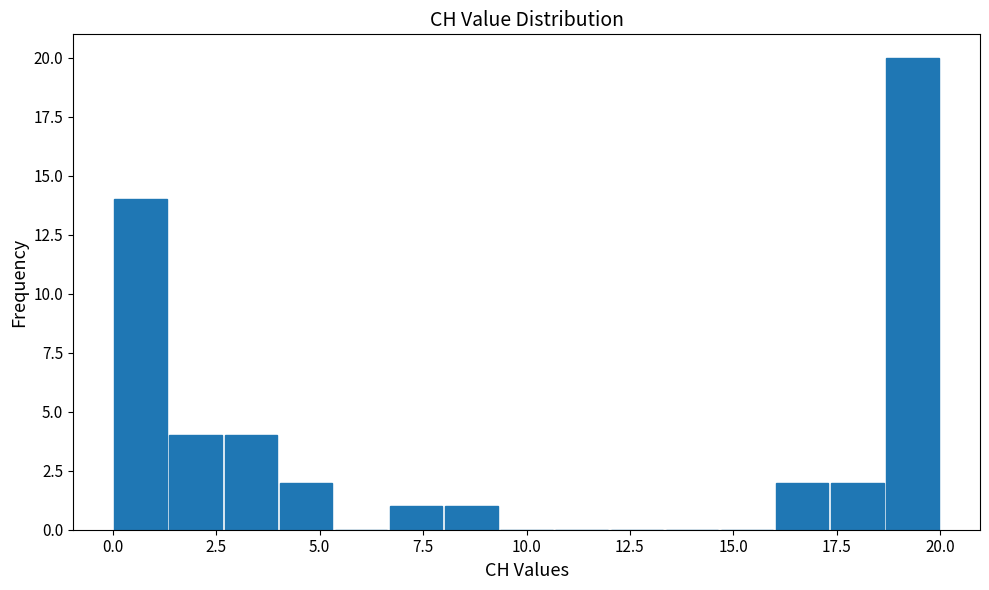

Around what value on the x-axis is the tallest bar? Give the approximate position of its centre, as read against the axis.

19.5